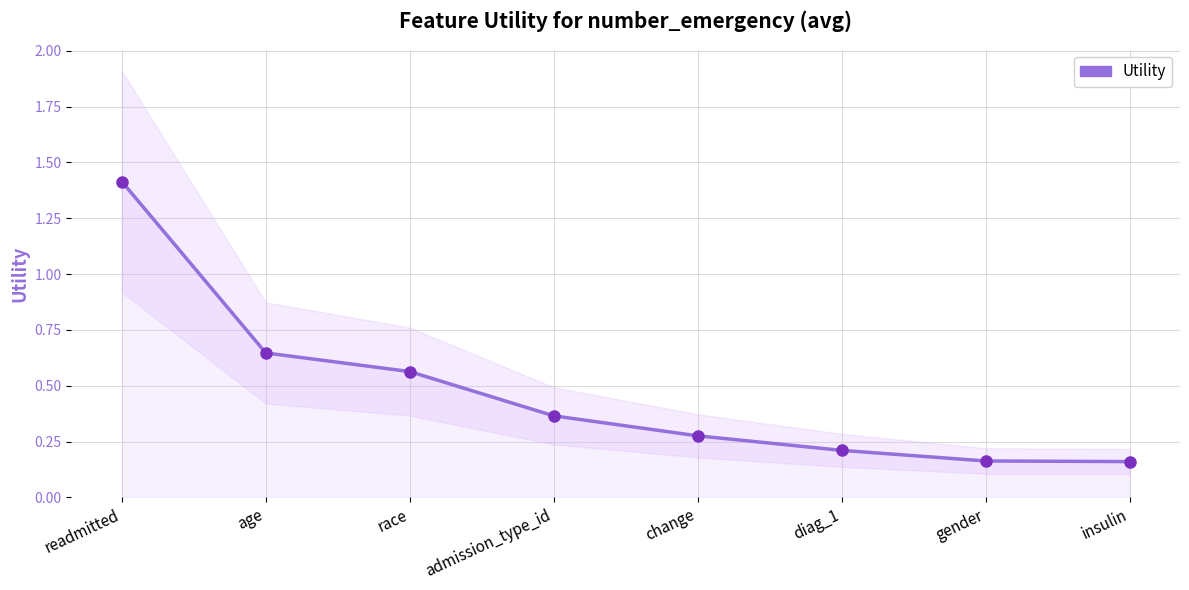

Reading left to right, transcribe all the data shown in this chart.

readmitted=1.4	age=0.6	race=0.6	admission_type_id=0.4	change=0.3	diag_1=0.2	gender=0.2	insulin=0.2